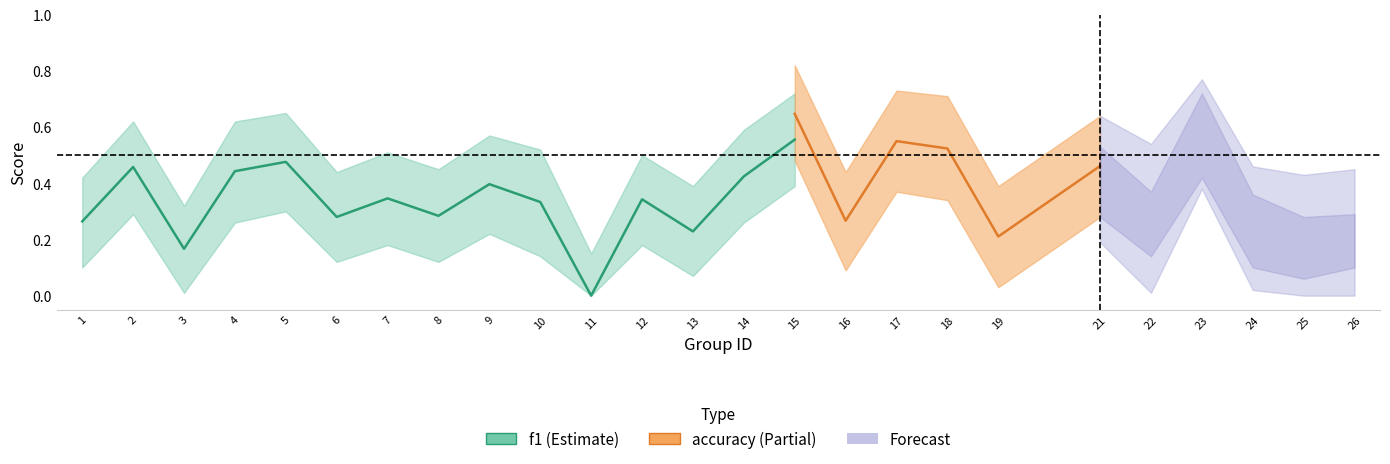

What is the maximum value for accuracy?

0.6